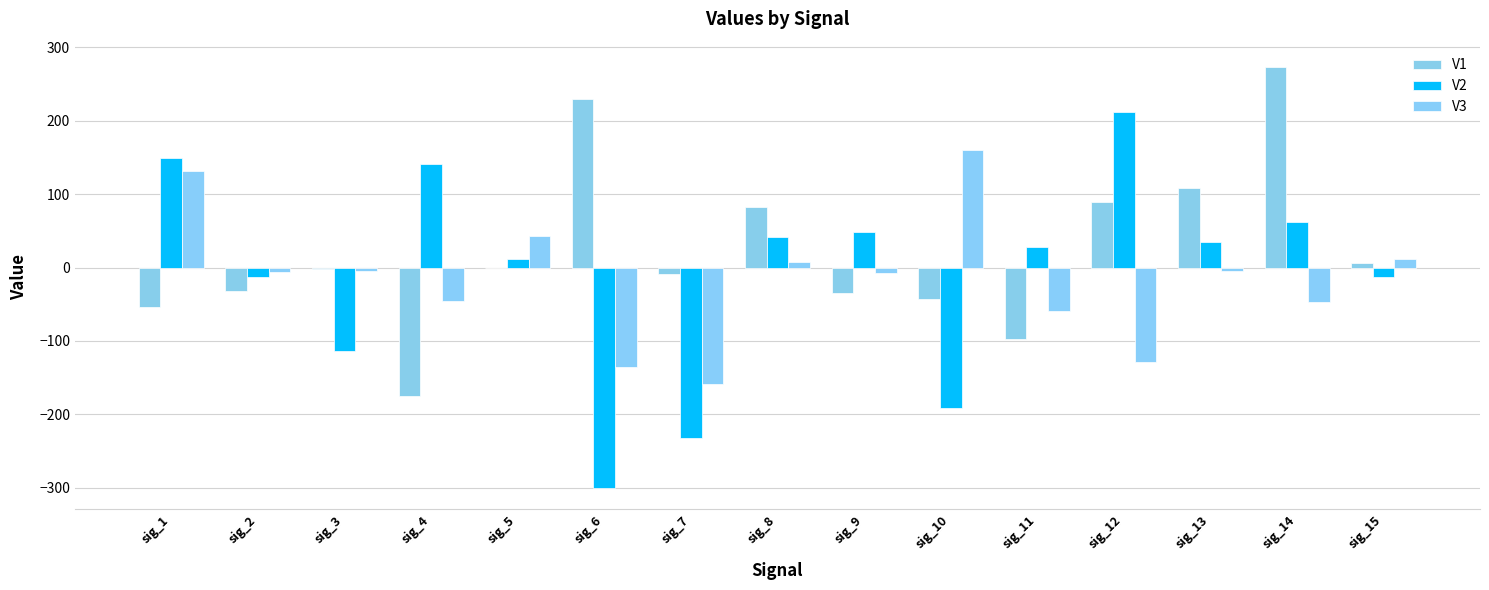

How many values in the V1 series exceed -2?

7